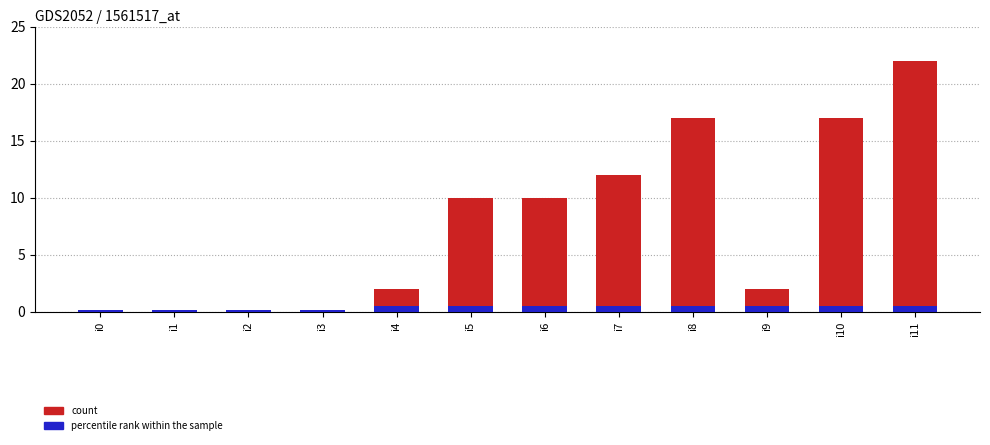

Which category has the lowest value in the col_1 series?

i0